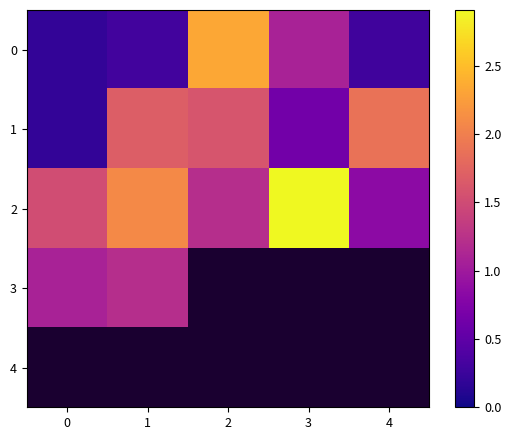

What is the sum of all 0 values?

4.2